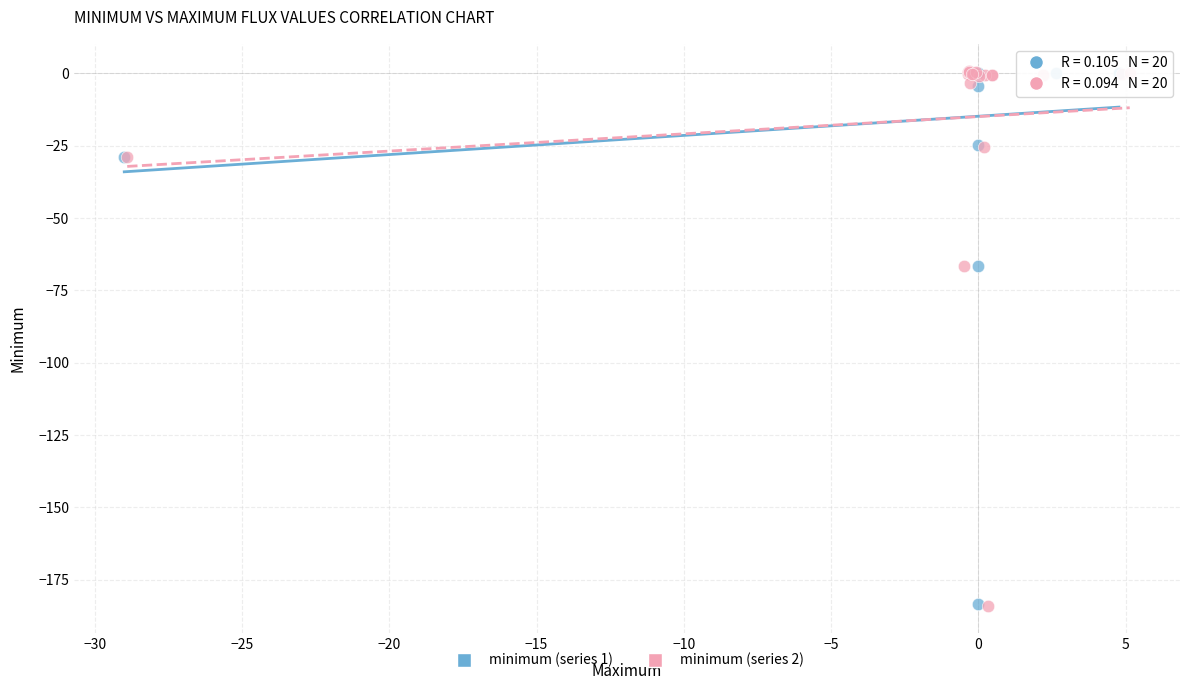

What are all the series names shown in the legend?

minimum (series 1), minimum (series 2)